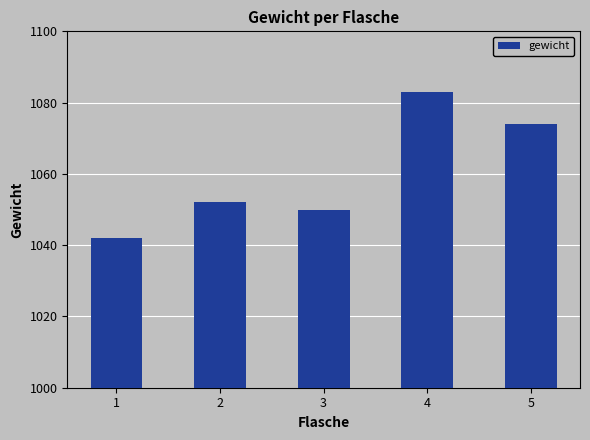

The value at 3 is 1050. True or false?

True